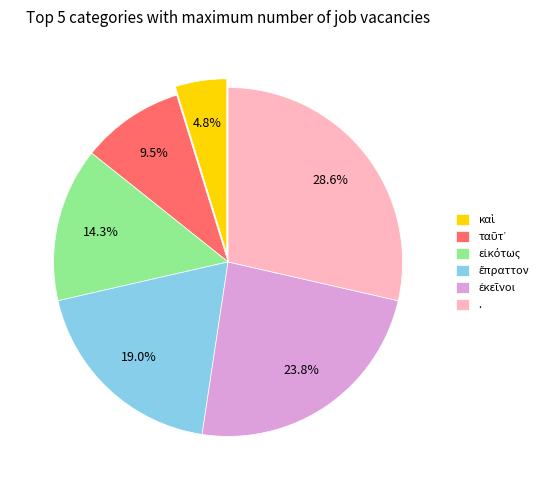

Does any single category account for the majority?

No